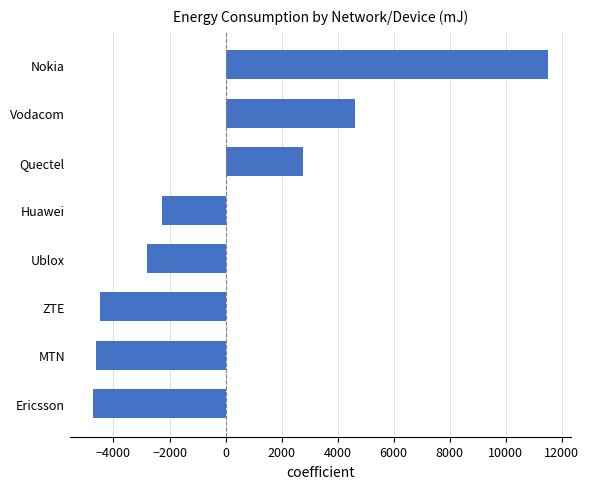

Are the bars grouped side by side (vs. stacked)?

No